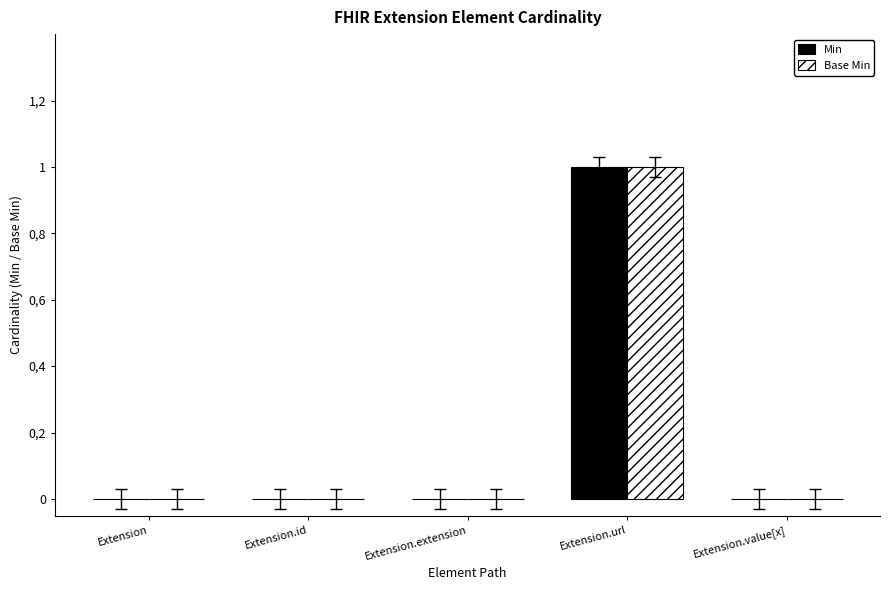

What is the label of the 5th bar from the right?

Extension